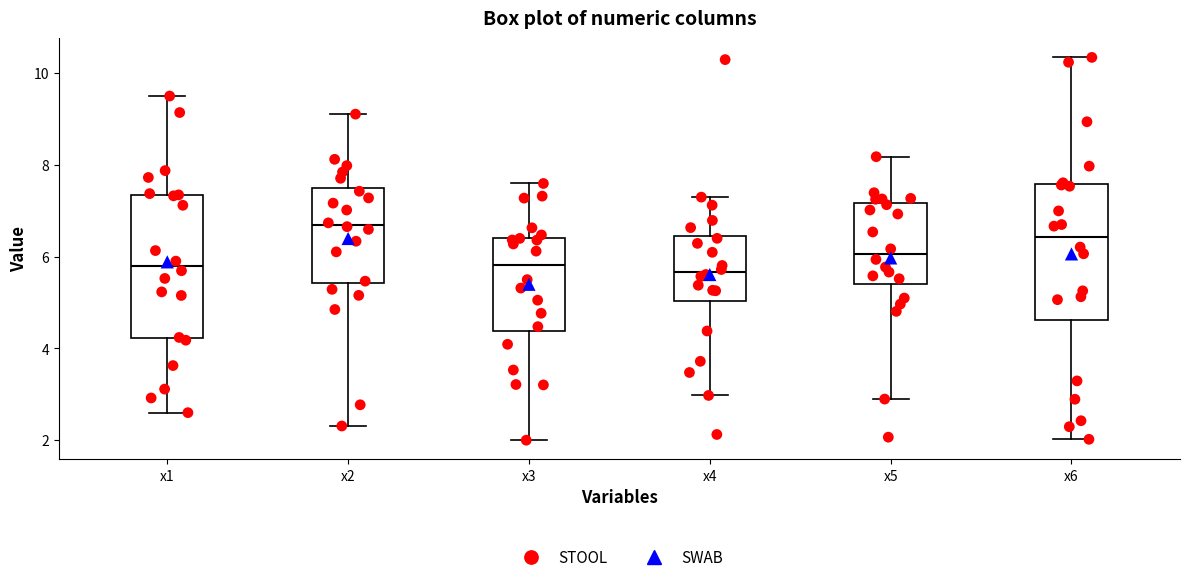

Where does the median line of the box for x3 sit on the y-axis? The values are not printed on the chart, so give them approximately, as read against the axis.

5.8